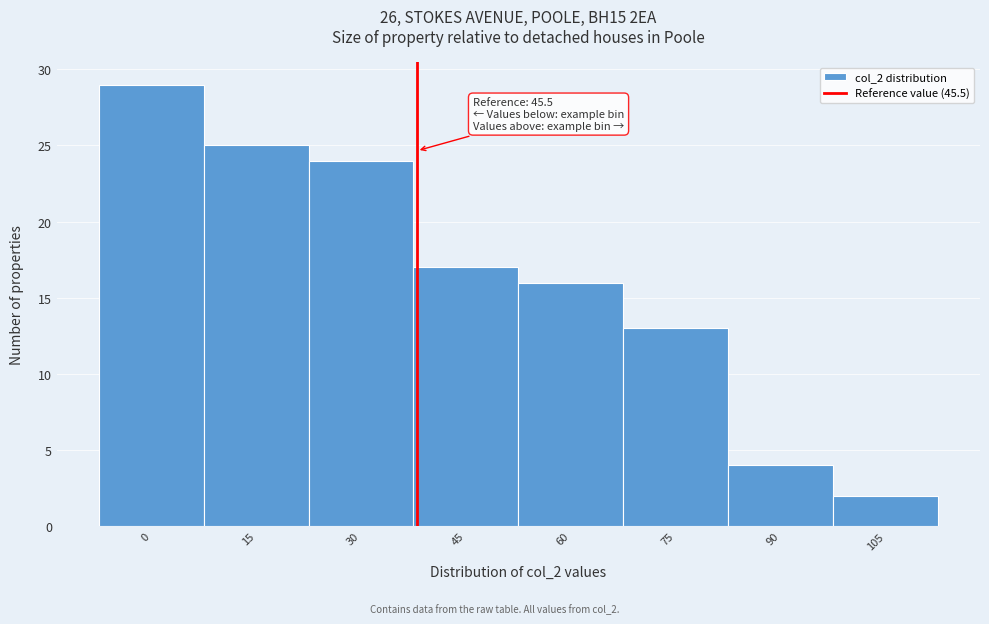

Reading left to right, list all the values displayed in this chart.

29	25	24	17	16	13	4	2